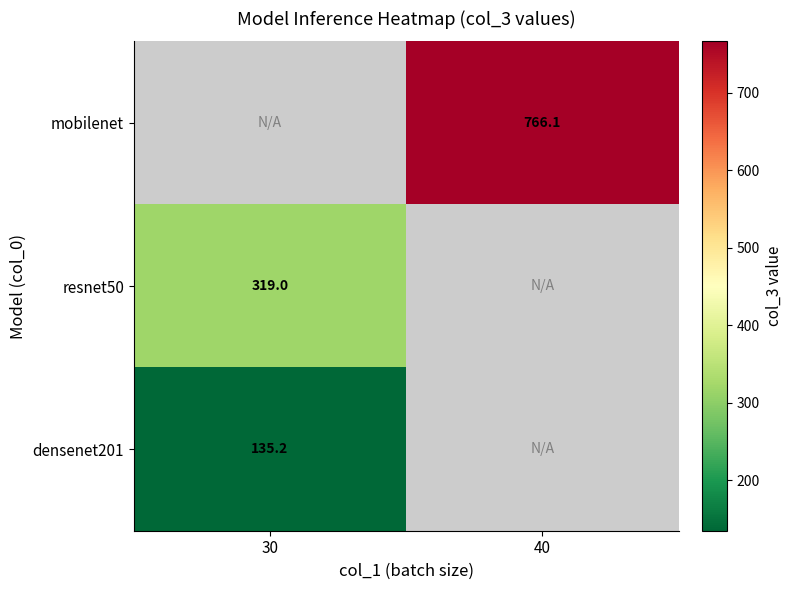

Which label corresponds to the smallest value in the chart?

30